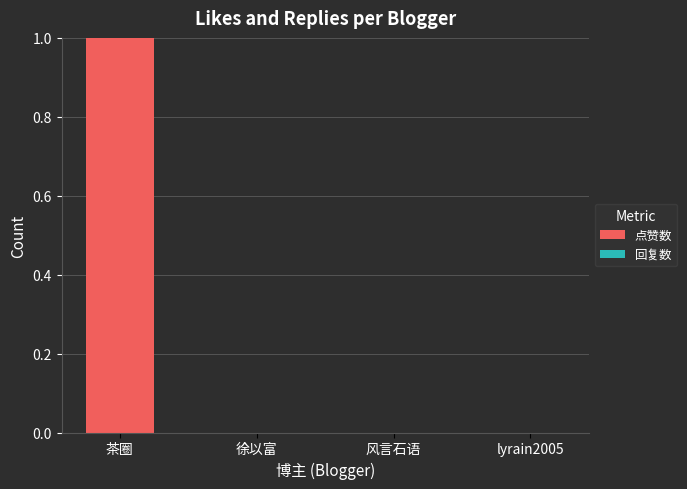

Which label corresponds to the largest value in the chart?

茶圈